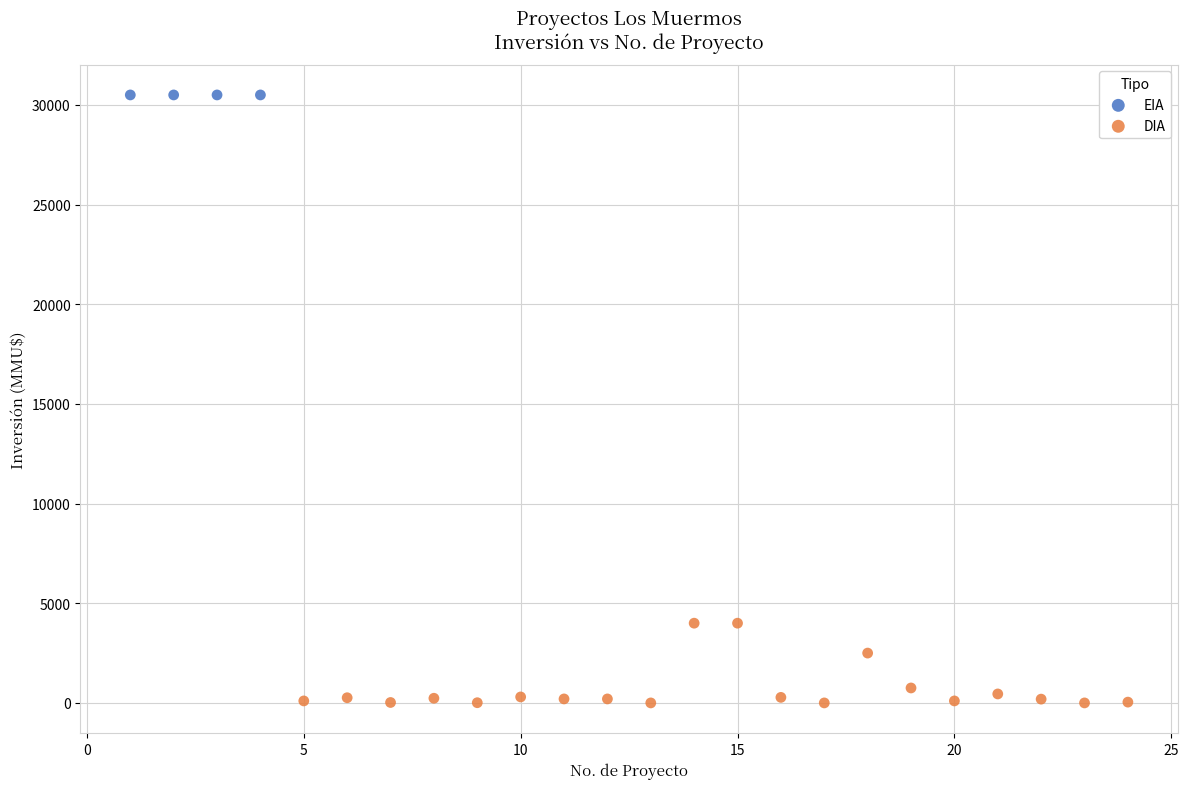

Which series reaches the minimum Y coordinate?

DIA